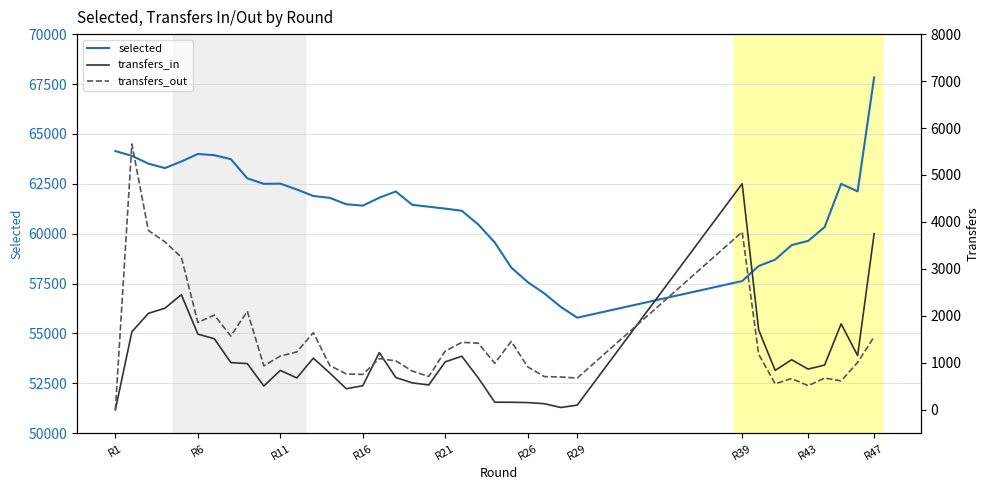

What is the lowest value of the selected series?

55790